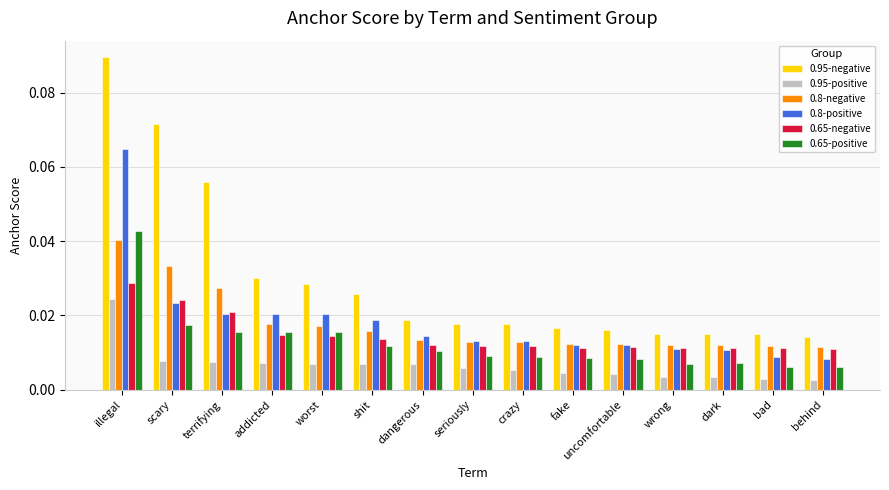

What are all the series names shown in the legend?

0.95-negative, 0.95-positive, 0.8-negative, 0.8-positive, 0.65-negative, 0.65-positive